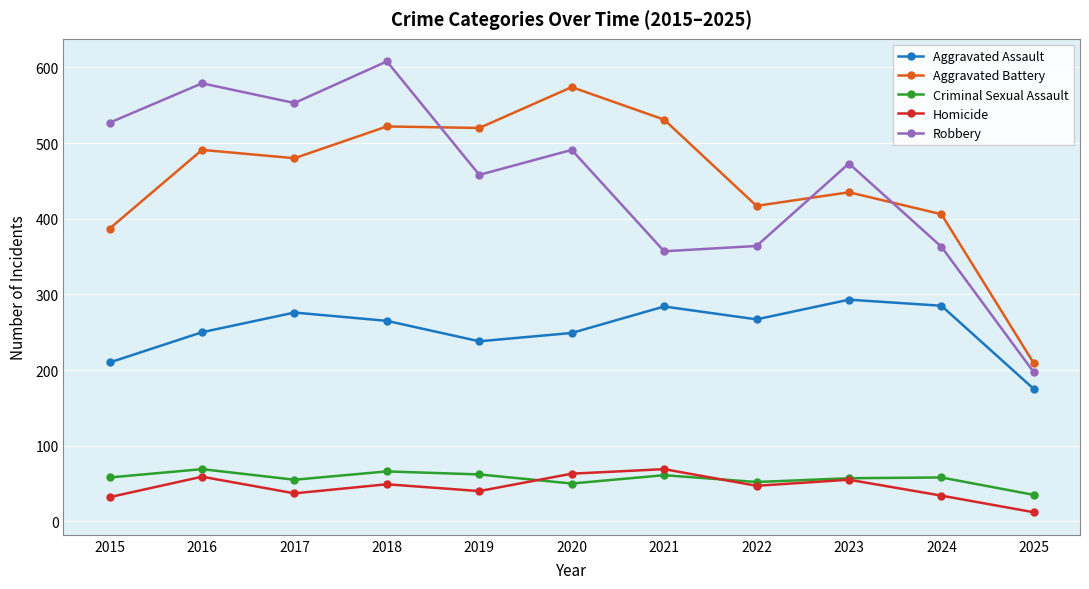

Which series changed the most between 2024 and 2025?

Aggravated Battery